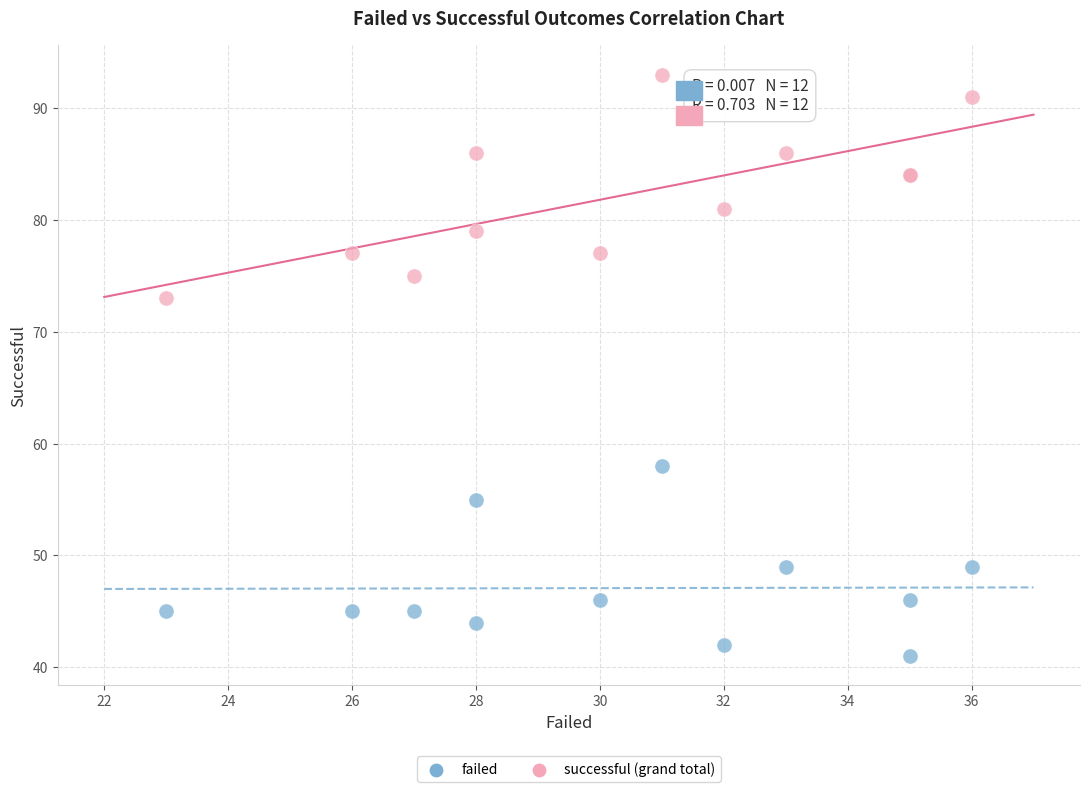

Across all series, what Y value is closest to 67?

73